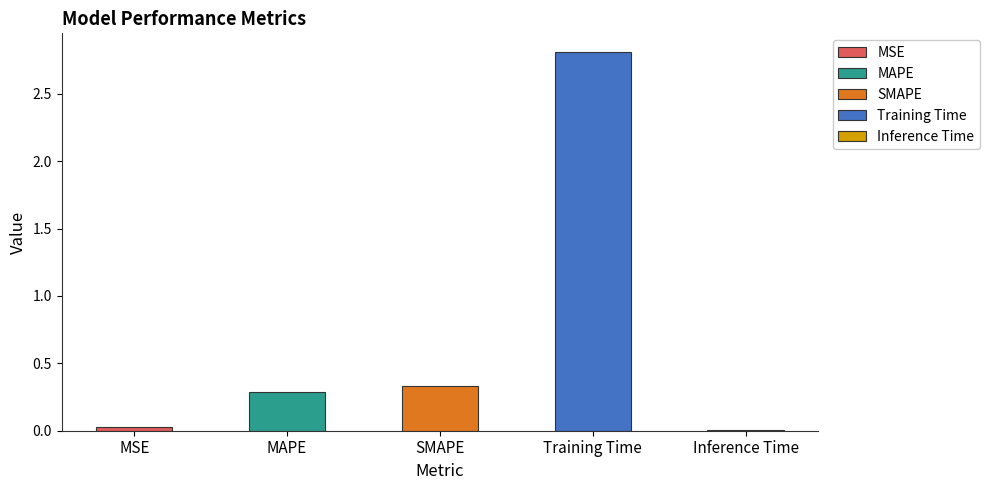

What is the average value?

0.7